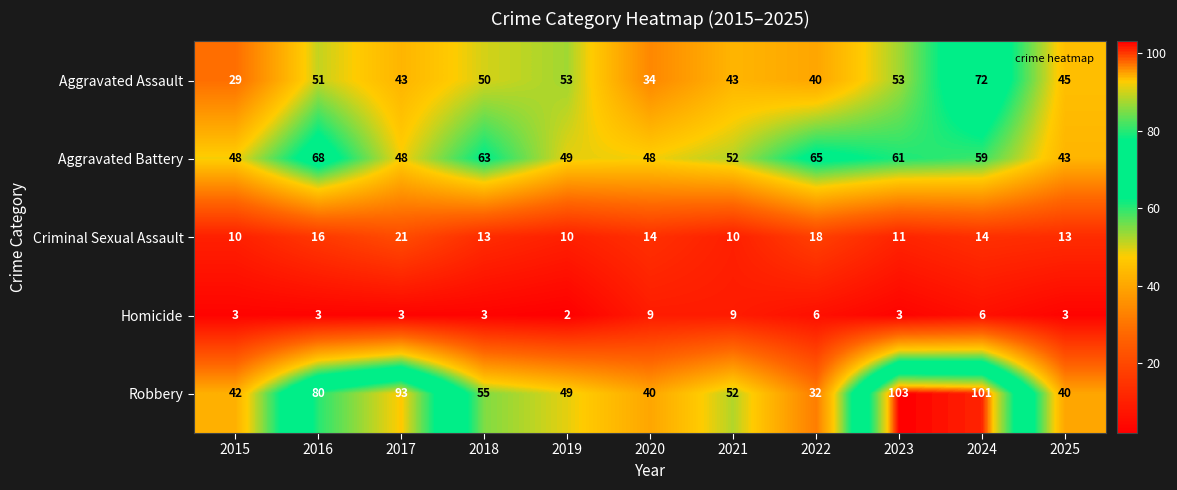

True or false: Aggravated Assault has a value of 34 at 2020.

True